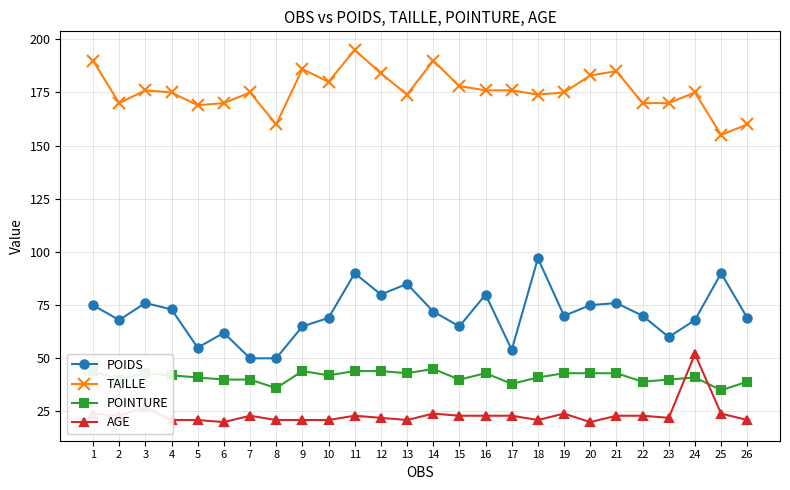

Rank the series by their maximum value, from highest to lowest.

TAILLE, POIDS, AGE, POINTURE